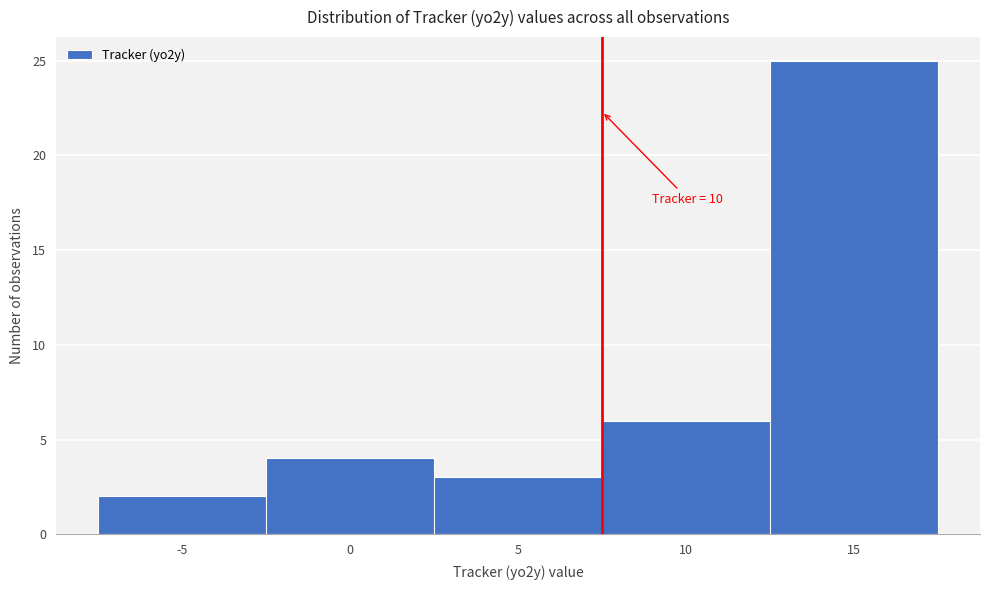

Reading left to right, extract all data points from this chart.

2	4	3	6	25